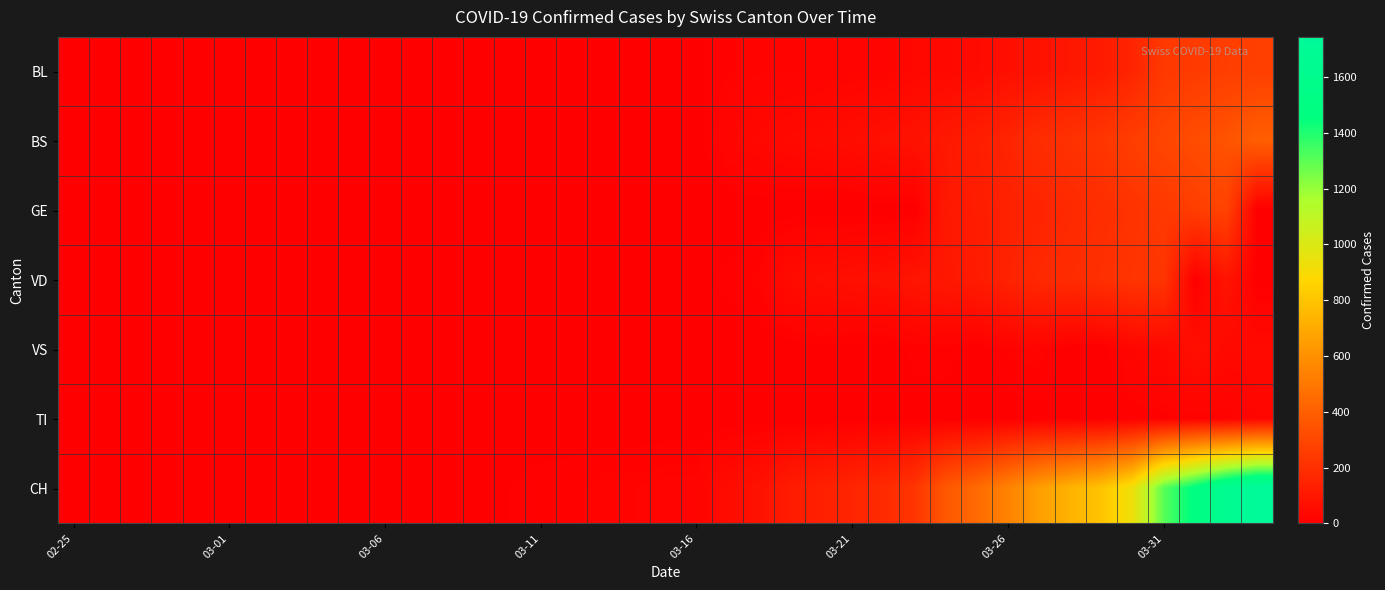

Reading left to right, extract all data points from this chart.

BL: 0	0	0	0	0	0	0	0	0	0	0	0	0	1	2	2	2	2	2	5	5	13	16	16	18	21	21	35	40	46	65	76	100	115	158	242	249	262	266
BS: 0	0	0	0	0	0	0	0	0	0	0	0	0	0	0	4	4	0	0	0	0	25	36	44	46	57	73	78	105	128	155	191	211	228	263	292	323	350	397
GE: 0	0	0	0	0	0	0	0	0	0	0	0	0	0	0	0	0	0	0	0	0	0	0	0	0	0	0	0	103	122	144	153	175	193	216	241	260	283	0
VD: 0	0	0	0	0	0	0	0	0	0	0	0	0	0	0	0	0	5	5	5	5	9	16	52	62	70	75	91	100	117	148	174	187	203	223	225	0	88	0
VS: 0	0	0	0	0	0	0	0	0	0	0	0	0	0	3	0	0	0	0	0	0	0	0	0	5	0	0	10	12	0	15	18	0	0	29	39	70	41	44
TI: 0	0	0	0	0	0	0	0	0	0	0	0	0	0	0	0	0	0	0	0	0	0	0	0	0	0	0	1	1	0	2	3	3	3	9	11	13	13	26
CH: 0	0	0	0	0	0	0	0	0	0	1	1	1	3	7	11	12	17	17	20	21	54	75	119	138	160	181	222	368	443	546	654	734	800	938	1307	1478	1643	1744